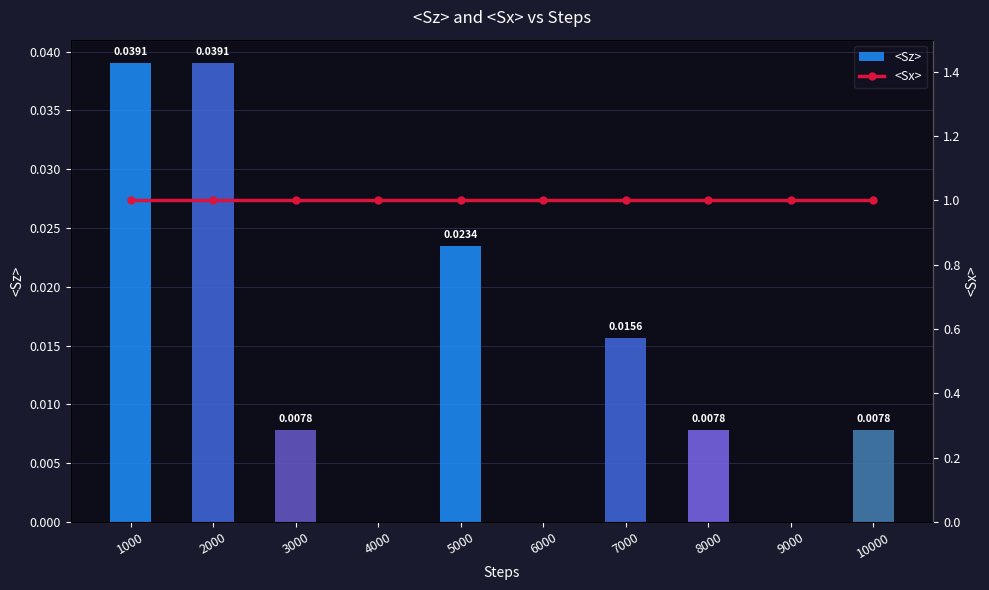

Is the value of <Sz> at 9000 greater than the value of <Sx> at 8000?

No